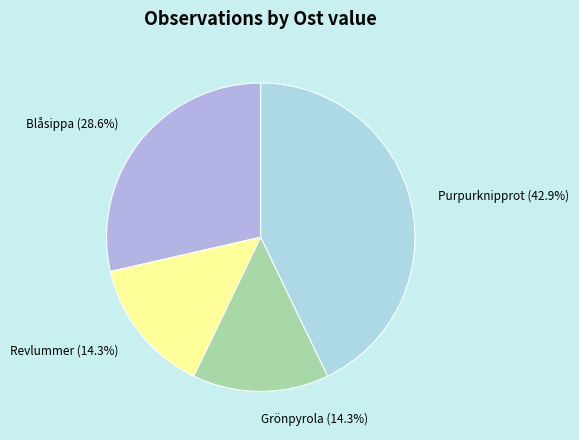

Count the number of slices in the pie.

4